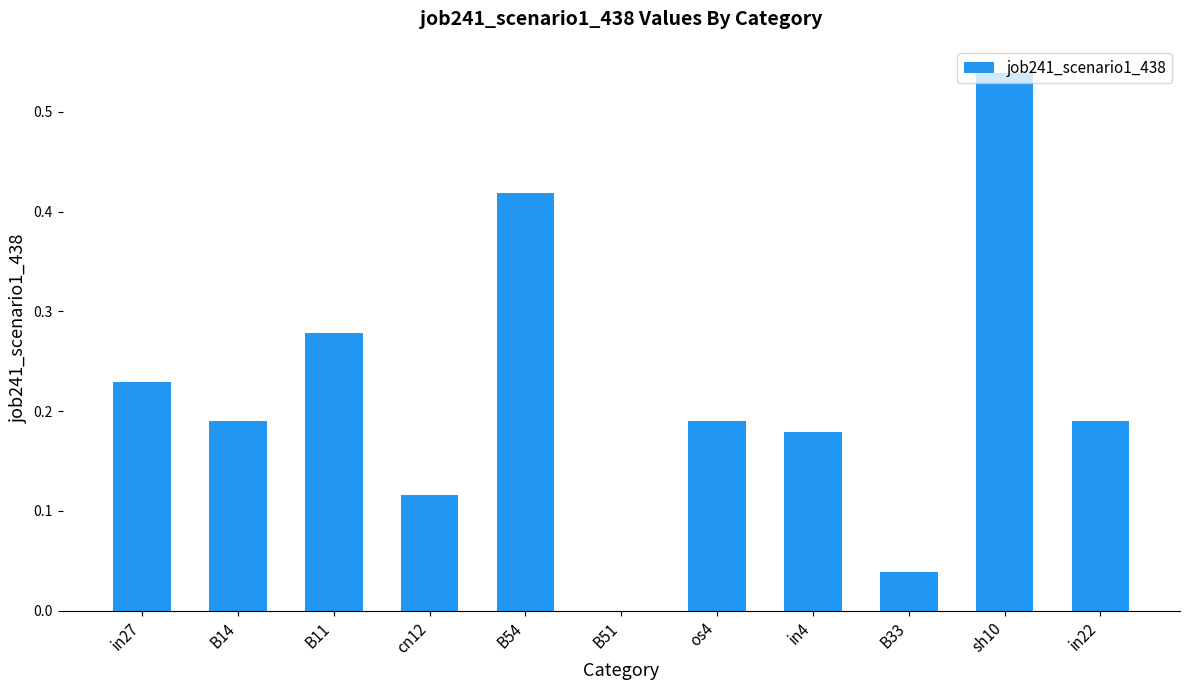

Between in22 and sh10, which is larger?

sh10